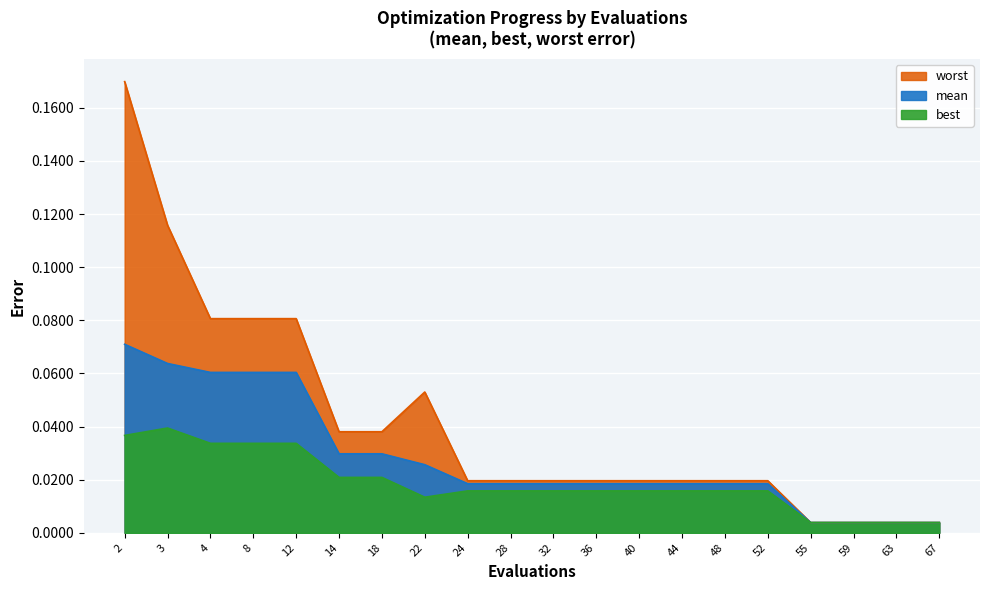

Count the number of categories in the chart.

20